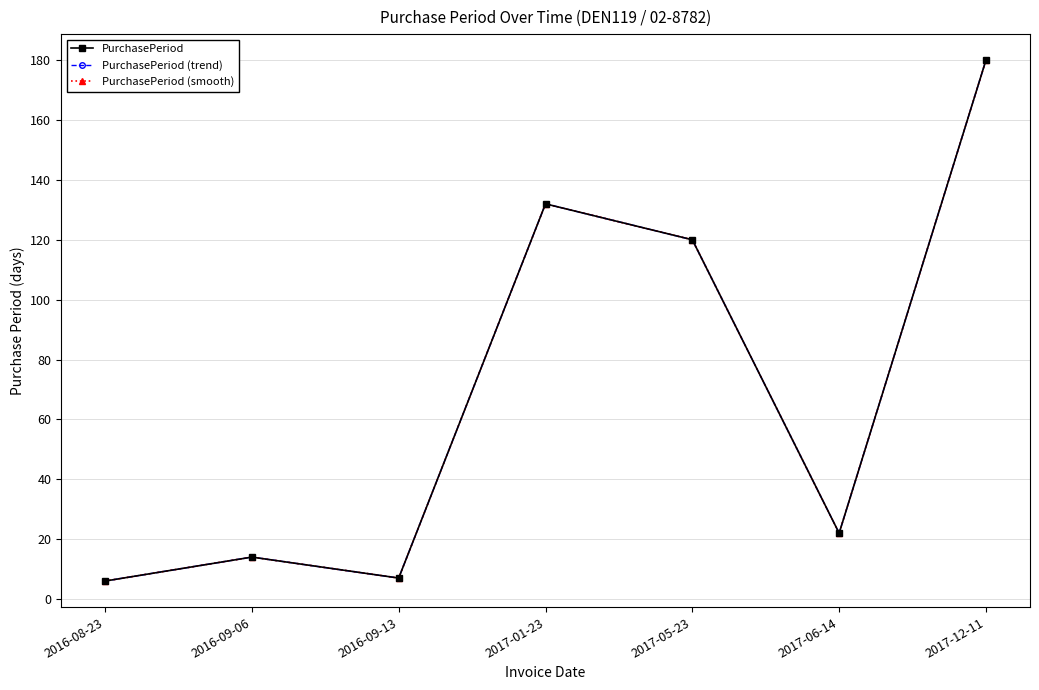

True or false: PurchasePeriod (smooth) and PurchasePeriod cross at least once.

False